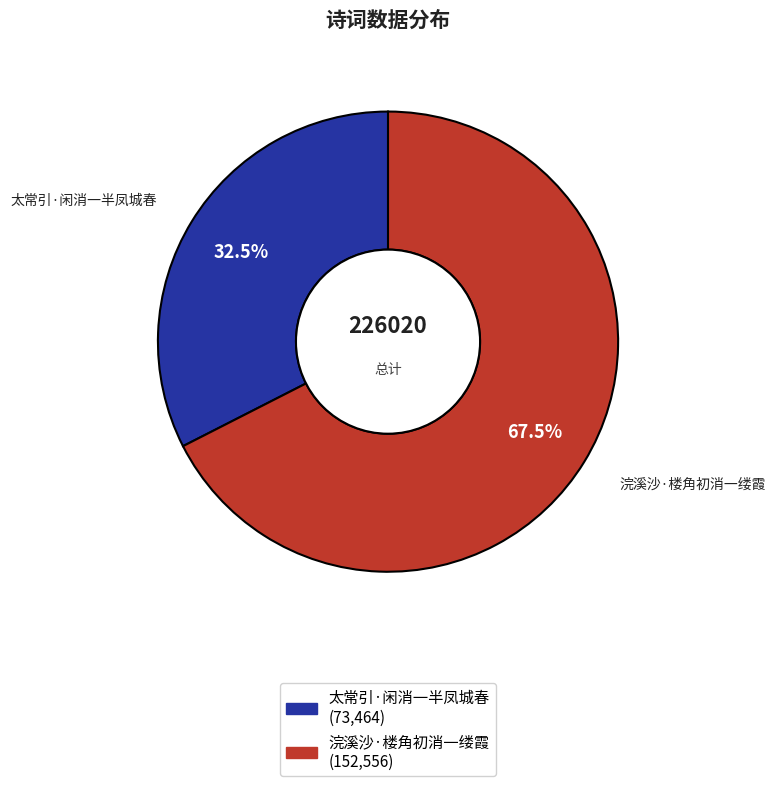

What is the total percentage of 太常引·闲消一半凤城春 and 浣溪沙·楼角初消一缕霞?

100.0%